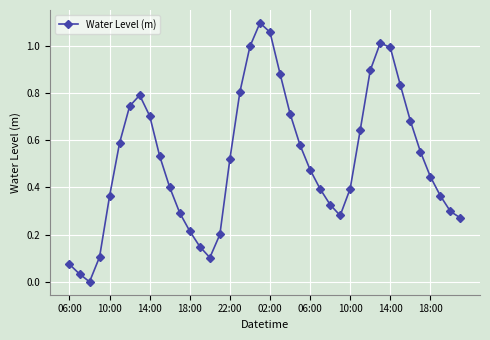

Is this an area chart (filled region under the line)?

No